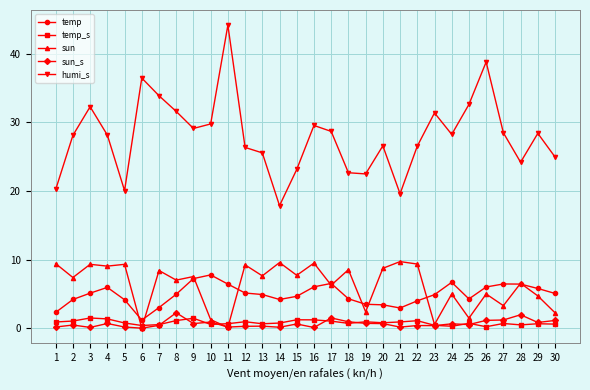

What is the highest value of the temp_s series?

1.5